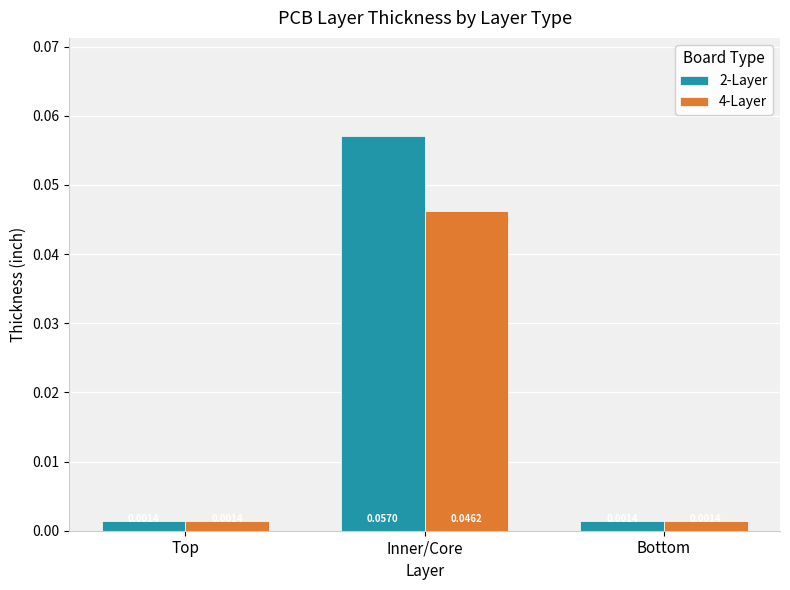

What is the label of the 3rd bar from the left?

Bottom